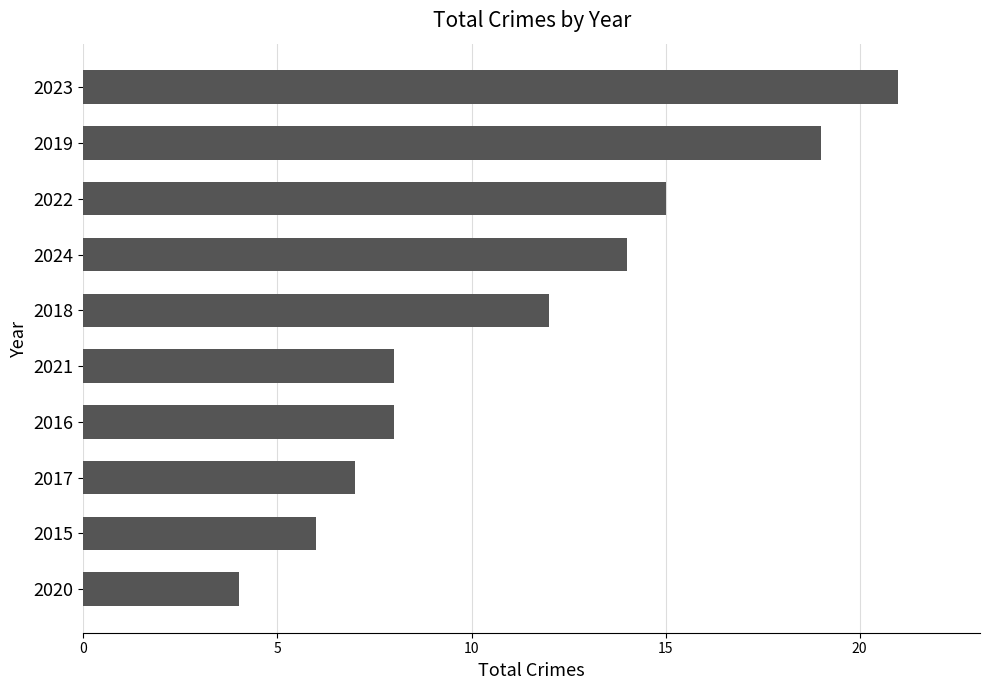

What is the greatest value displayed?

21